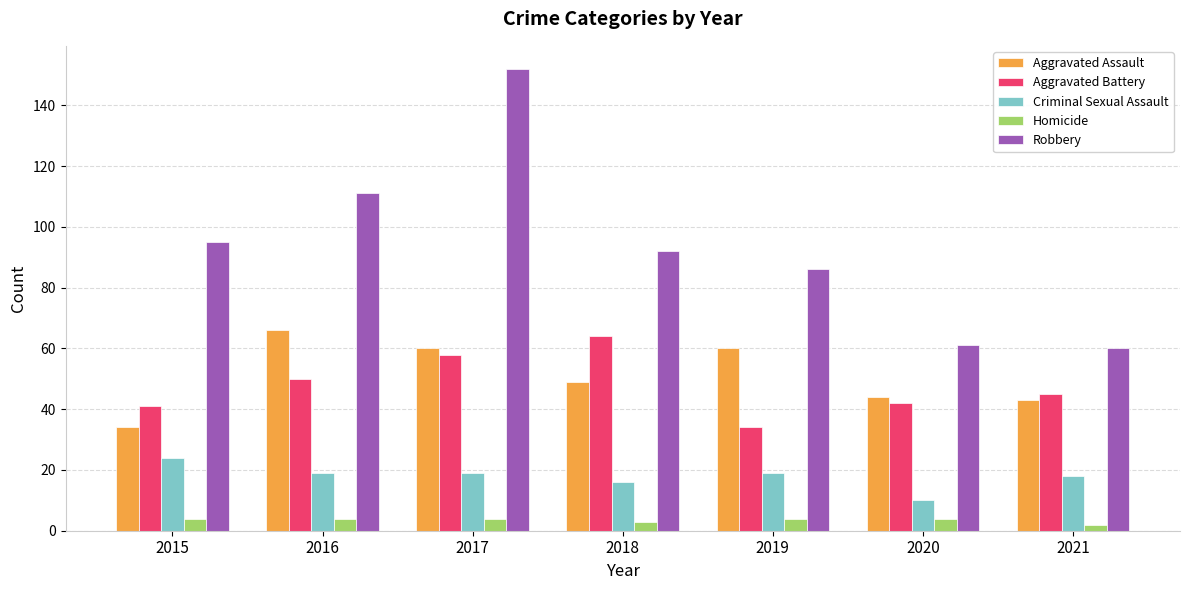

Which category has the lowest value in the Aggravated Battery series?

2019